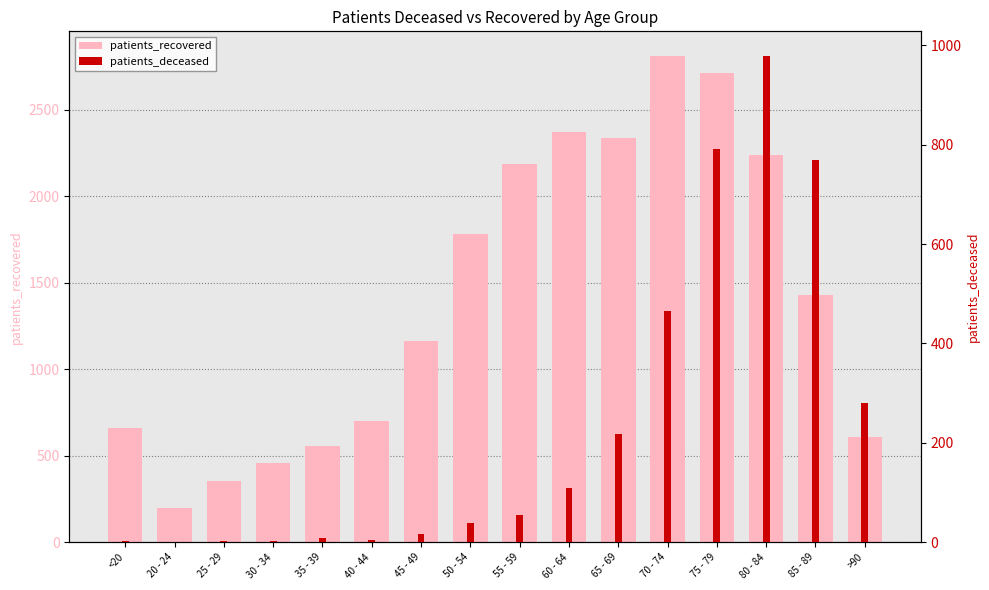

How many categories are shown in the chart?

16